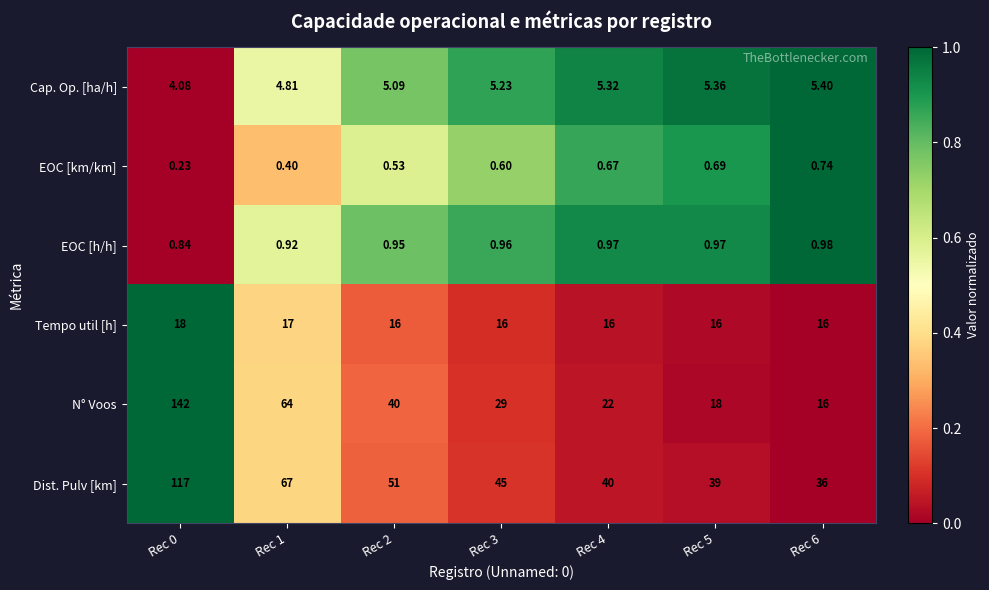

Is the value of Cap. Op. [ha/h] at Rec 3 greater than the value of Tempo util [h] at Rec 1?

No